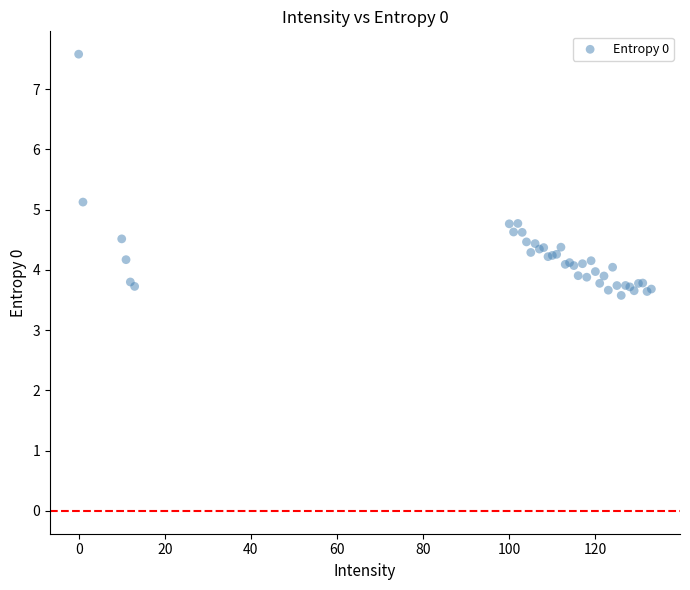

What Y value in the scatter plot is closest to 5?

5.1